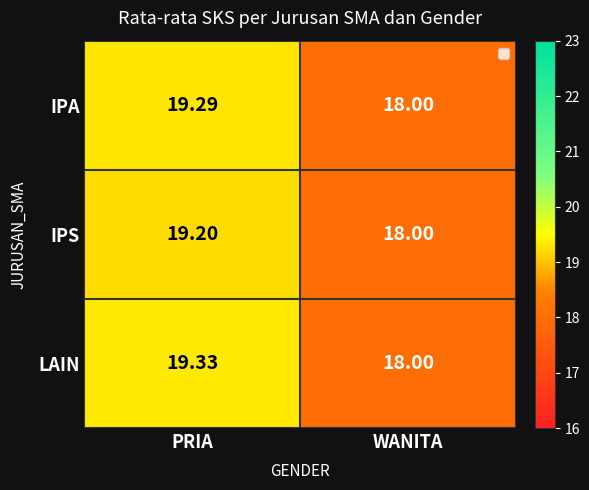

At which category does the chart reach its peak across all series?

PRIA